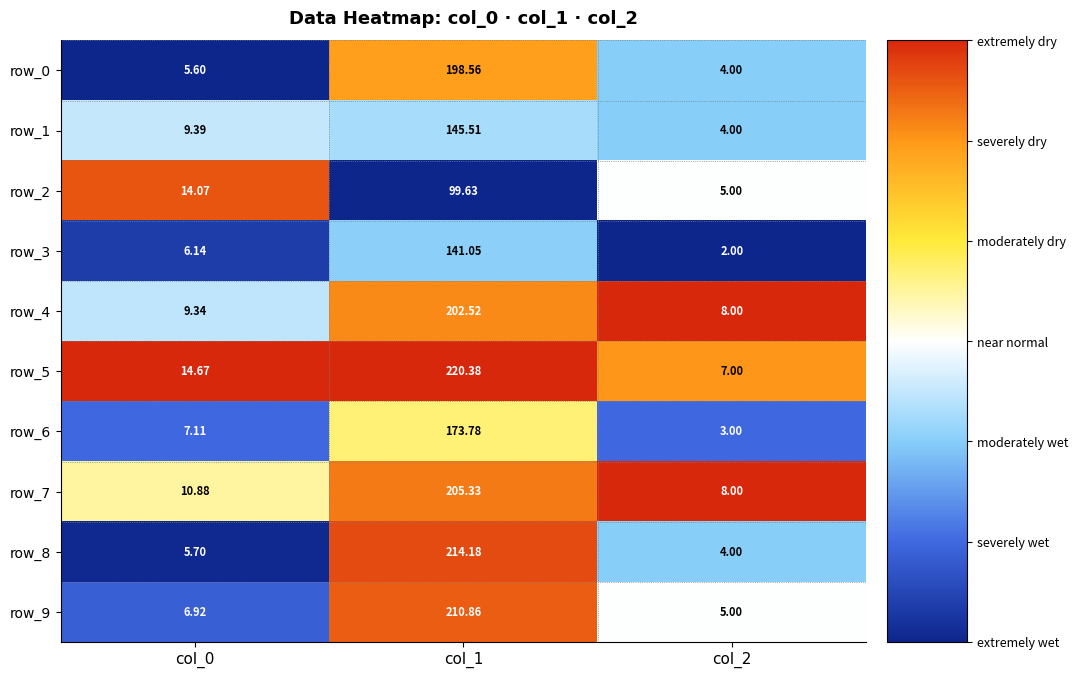

Which series has the widest spread of values?

row_5